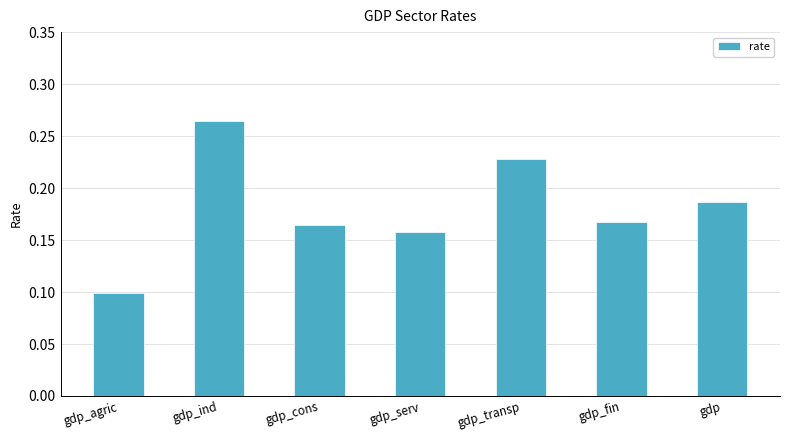

At which category does the chart reach its minimum across all series?

gdp_agric